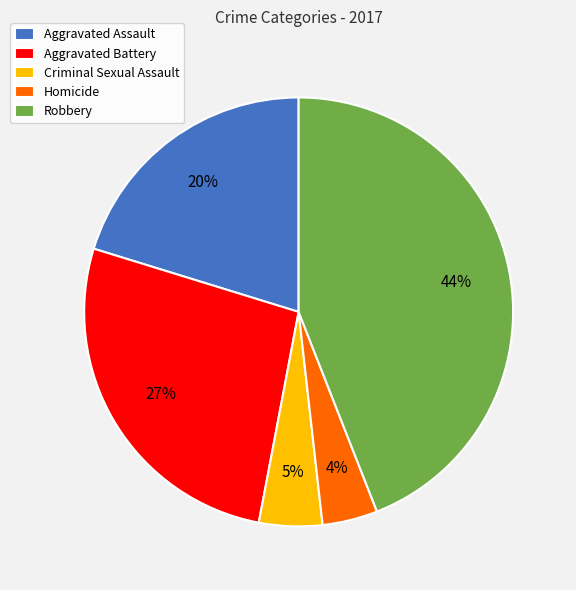

Which category has the biggest portion of the pie?

Robbery